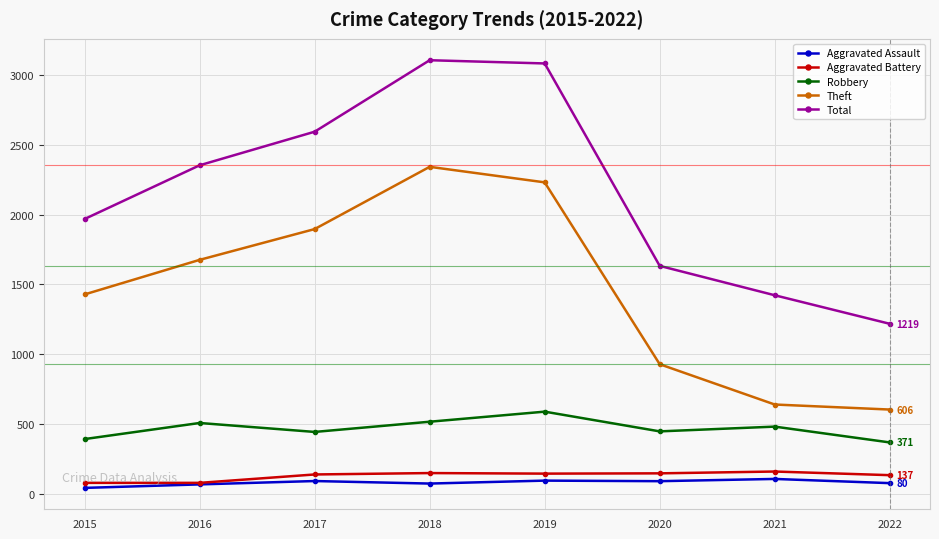

What is the maximum value shown in the chart?

3103